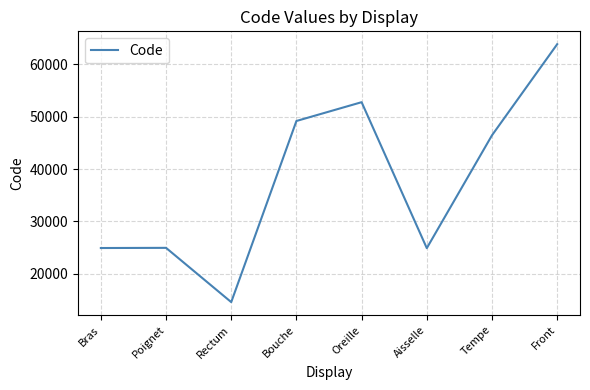

Does the chart have visible grid lines?

Yes